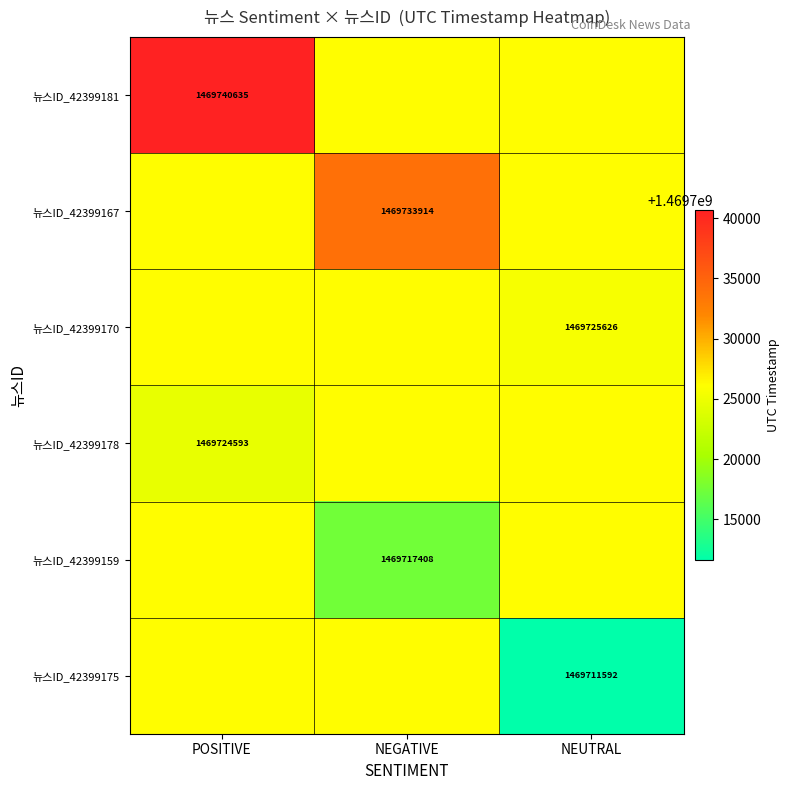

The 뉴스ID_42399178 series shows 2464741100.2 at POSITIVE. True or false?

False